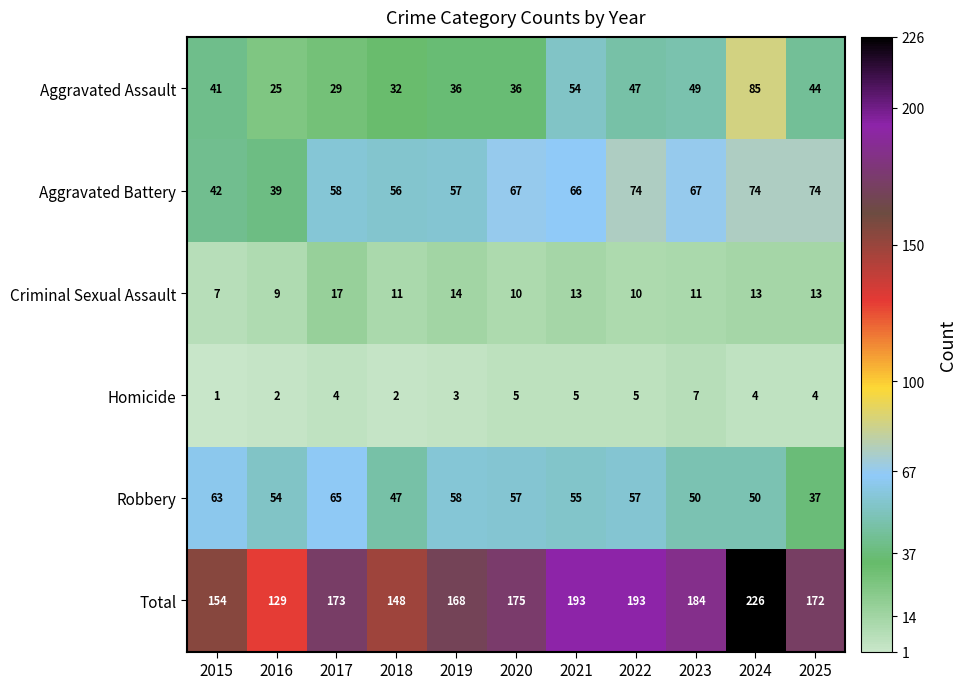

Which series has the largest range (max minus min)?

Total